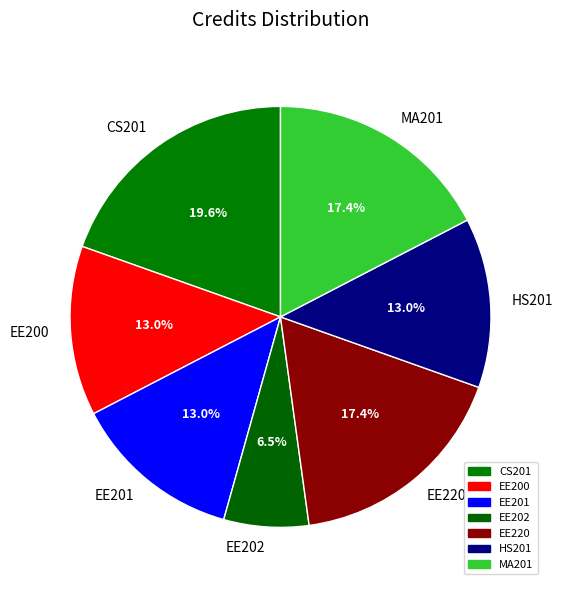

To the nearest percent, what is the average slice percentage?

14%